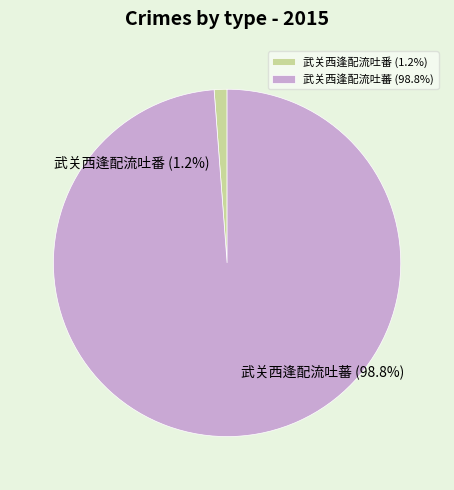

To the nearest percent, what is the difference between the 武关西逢配流吐番 and 武关西逢配流吐蕃 slice percentages?

98%